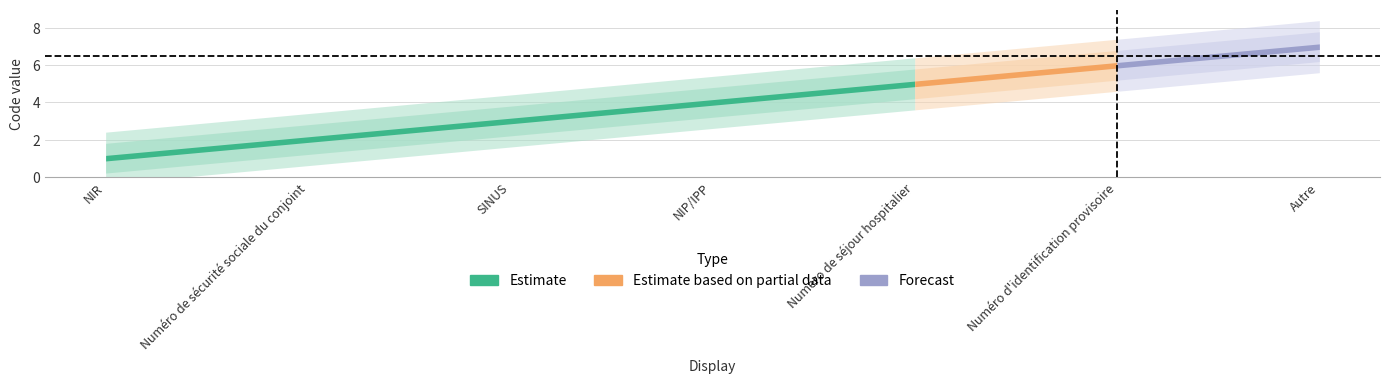

What is the average value?

4